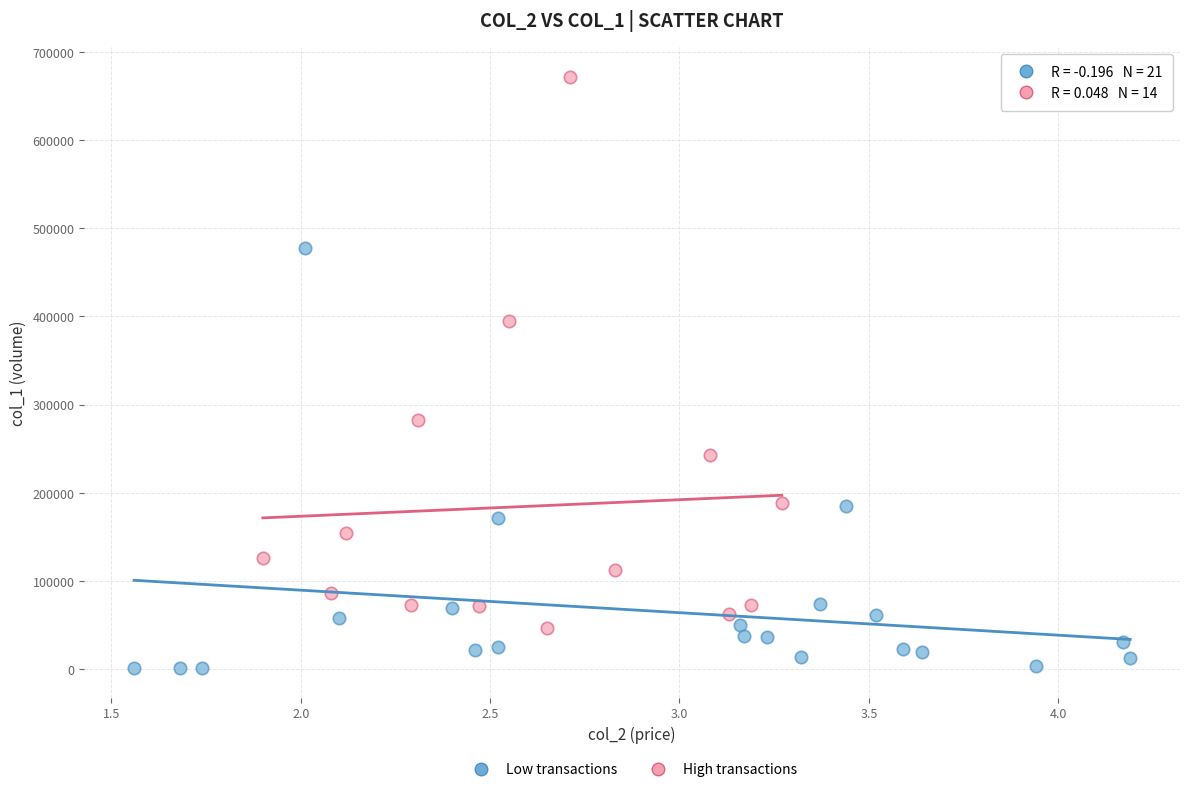

Which series has the widest spread of Y values?

High transactions